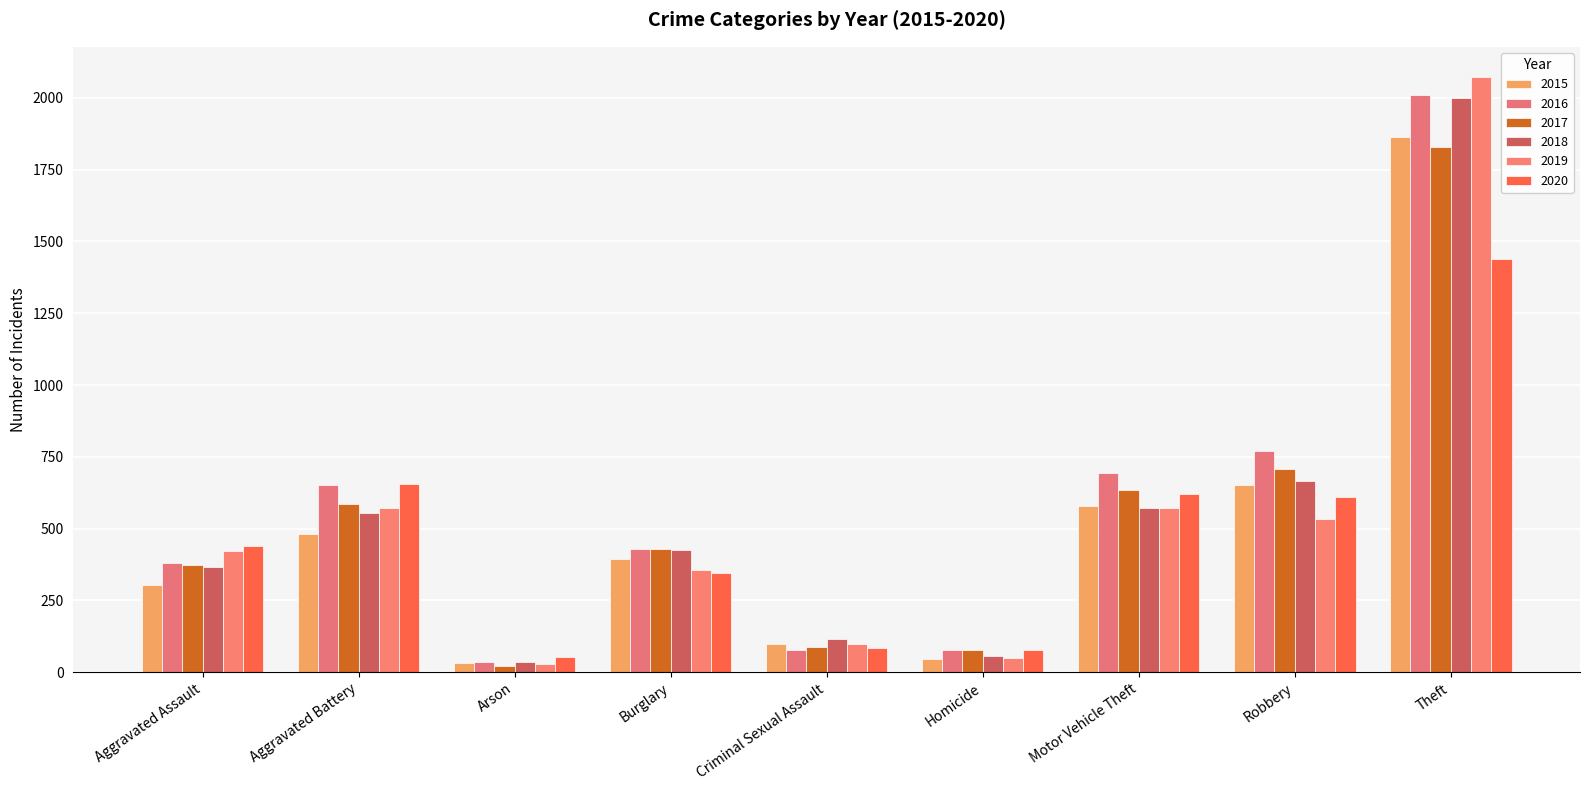

At which label does 2015 reach its peak?

Theft